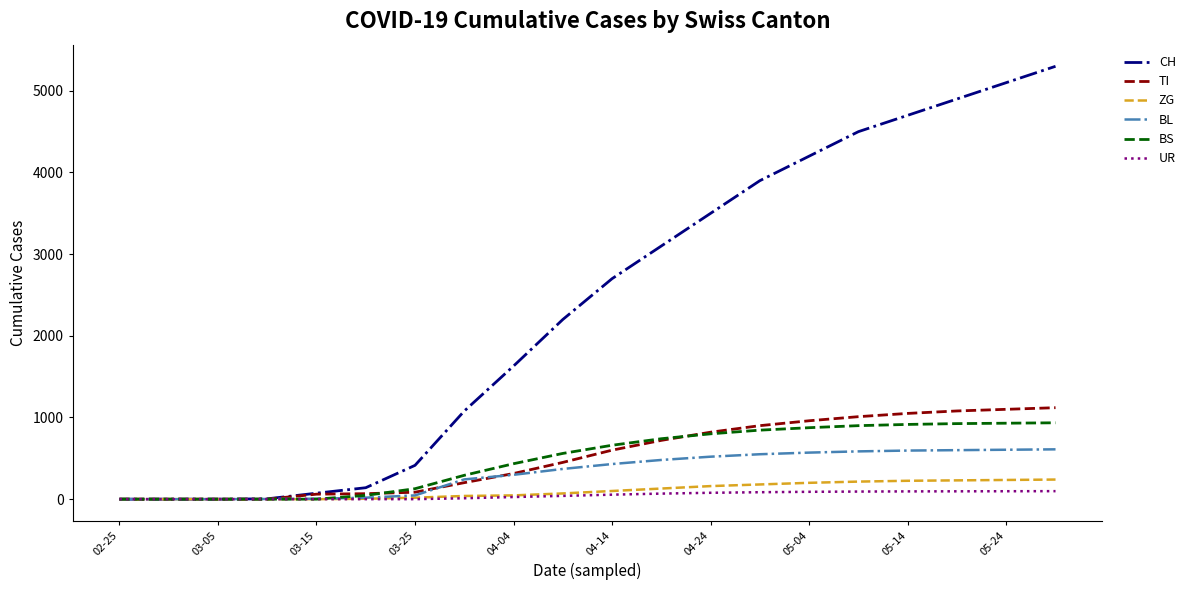

Which series has the largest range (max minus min)?

CH